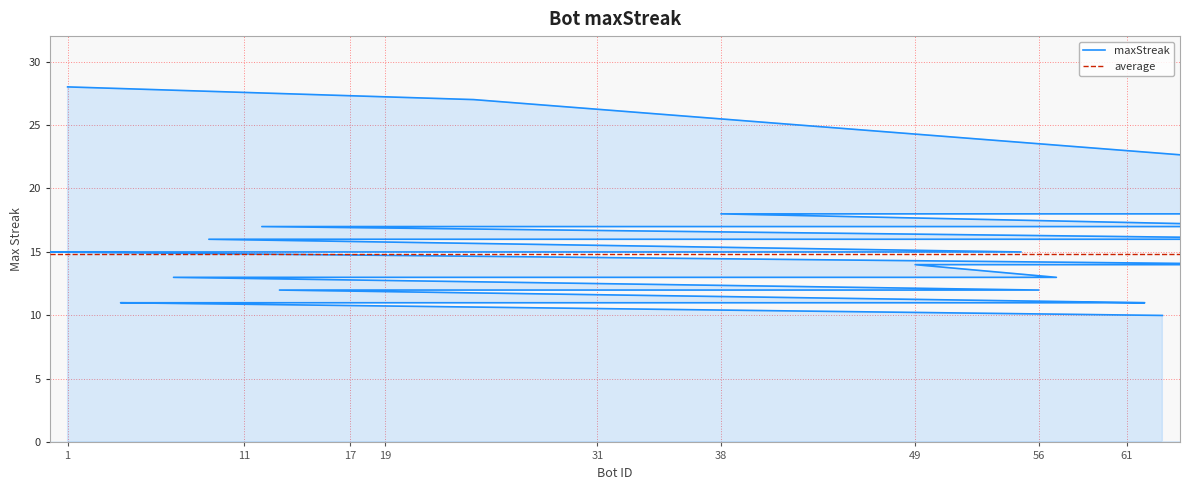

How many lines are shown in the chart?

1